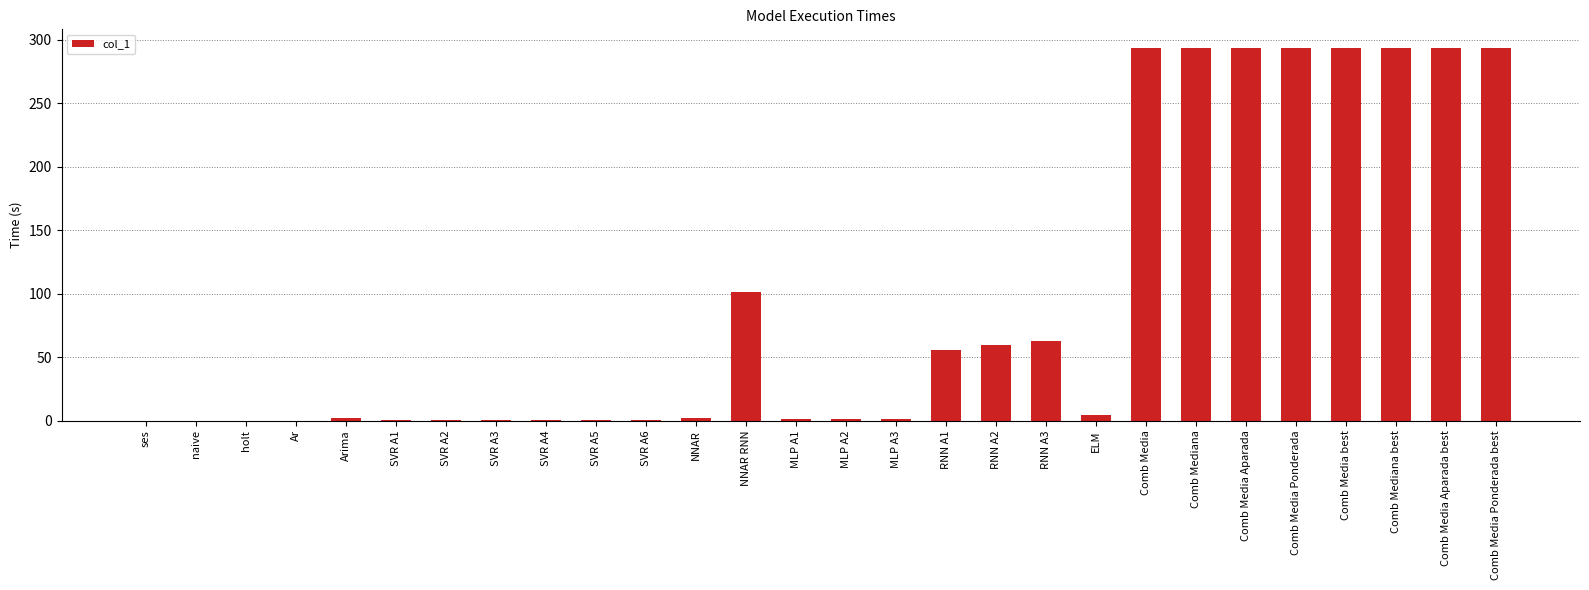

What is the greatest value displayed?

293.5